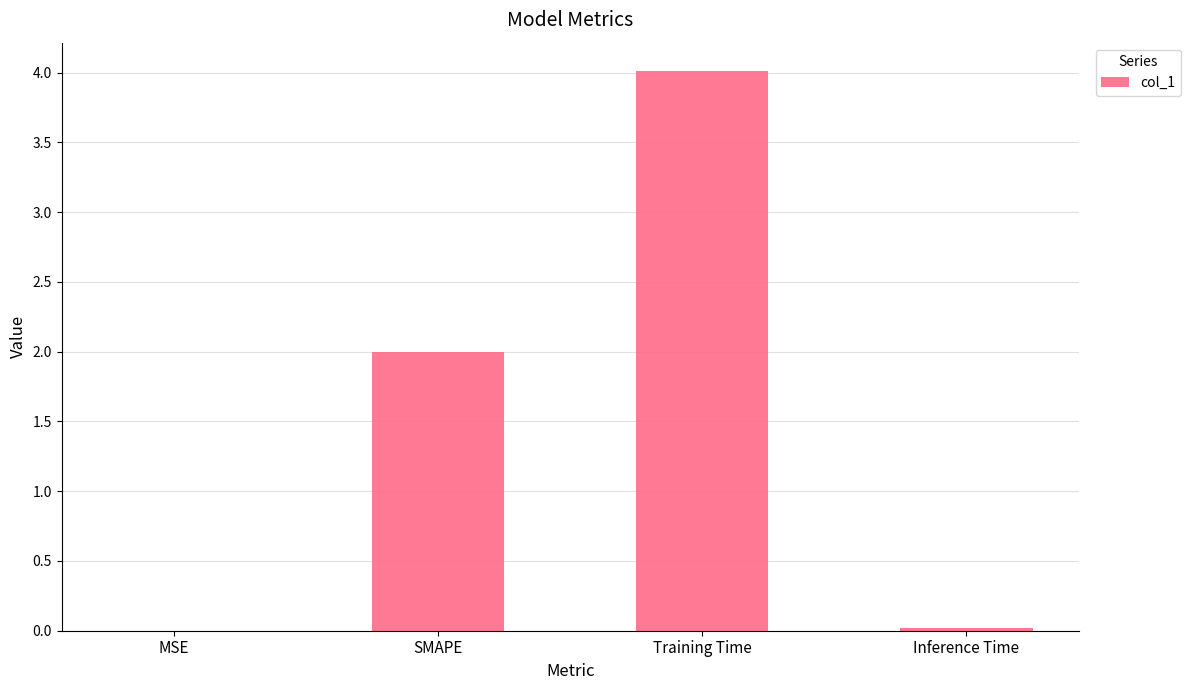

The value at Training Time is 5.7. True or false?

False